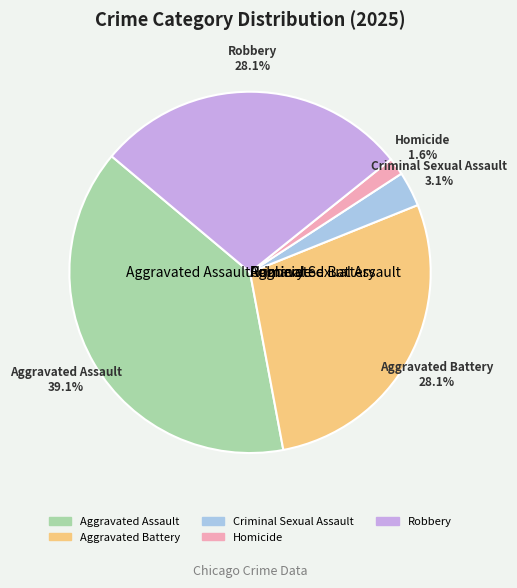

The Aggravated Battery slice represents 42% of the pie. True or false?

False